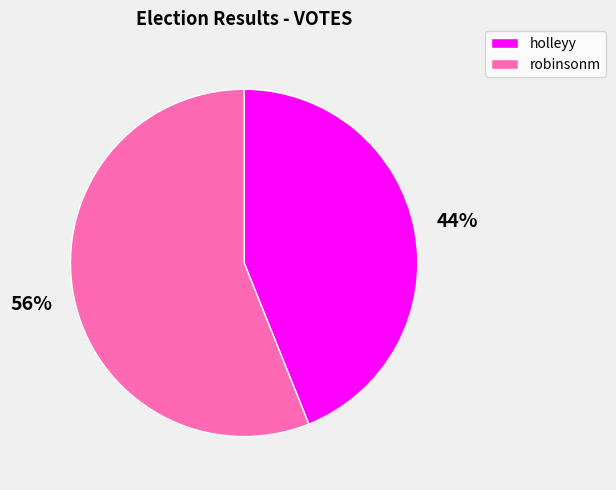

Rank the categories by value from lowest to highest.

holleyy, robinsonm